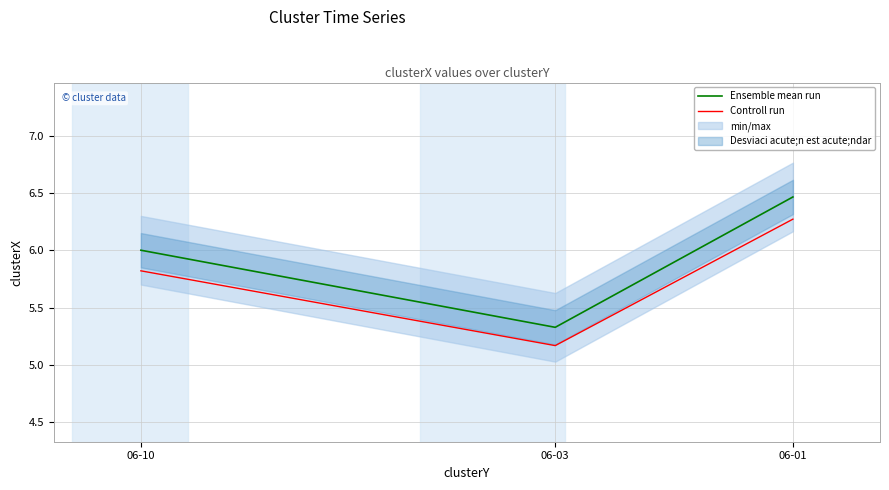

Which has a higher value, 06-01 or 06-03?

06-01